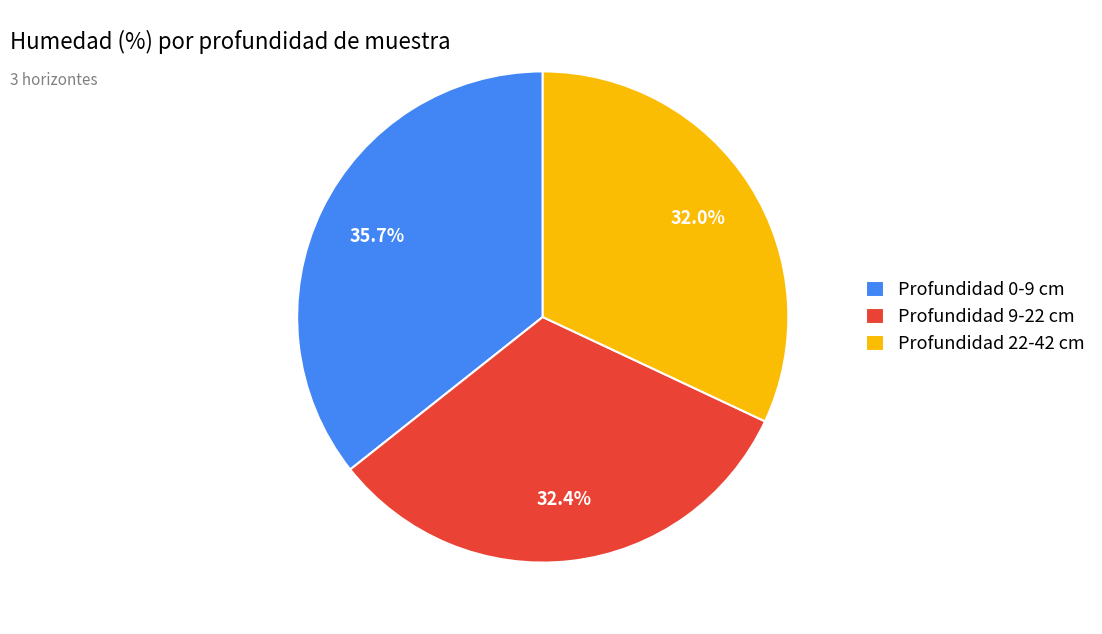

Which has a higher value, Profundidad 0-9 cm or Profundidad 9-22 cm?

Profundidad 0-9 cm